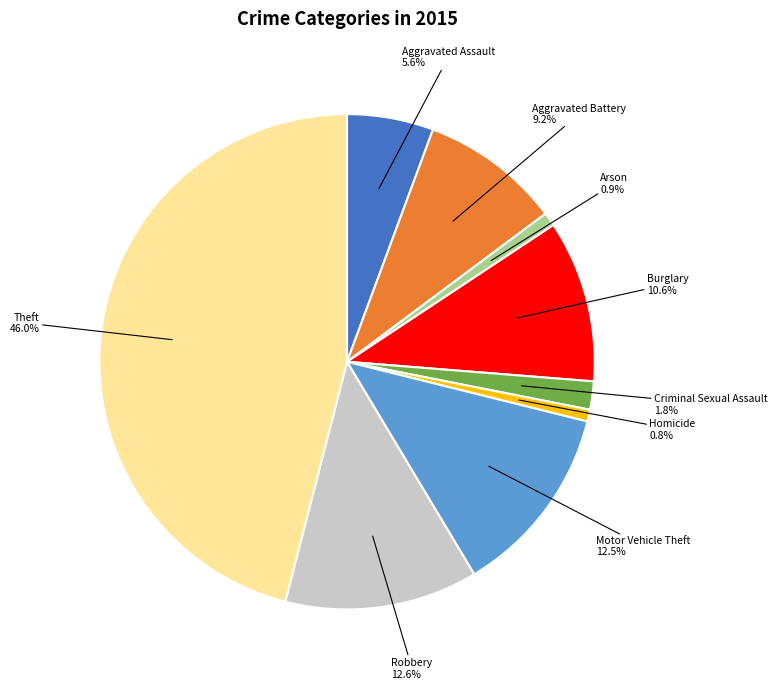

Is there a majority slice in this chart?

No